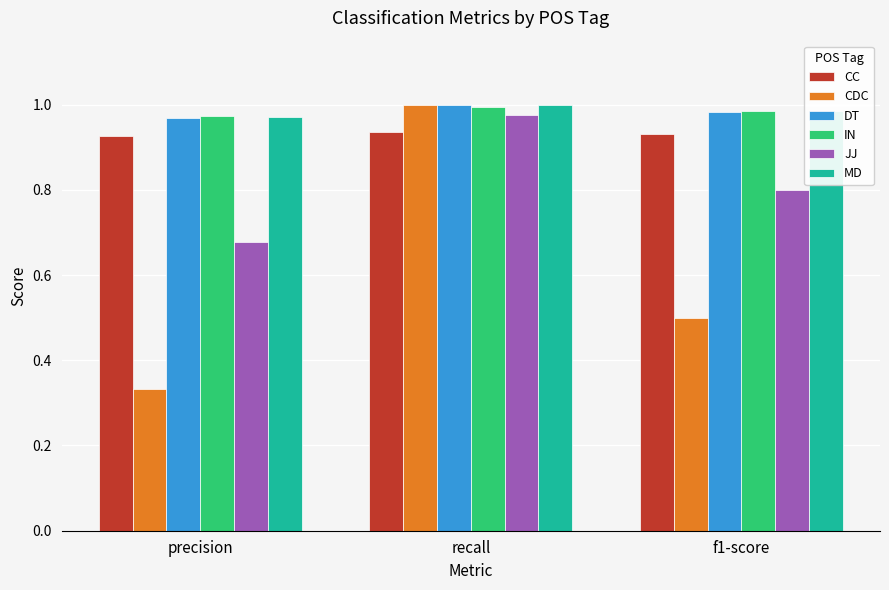

At which category does the chart reach its peak across all series?

recall